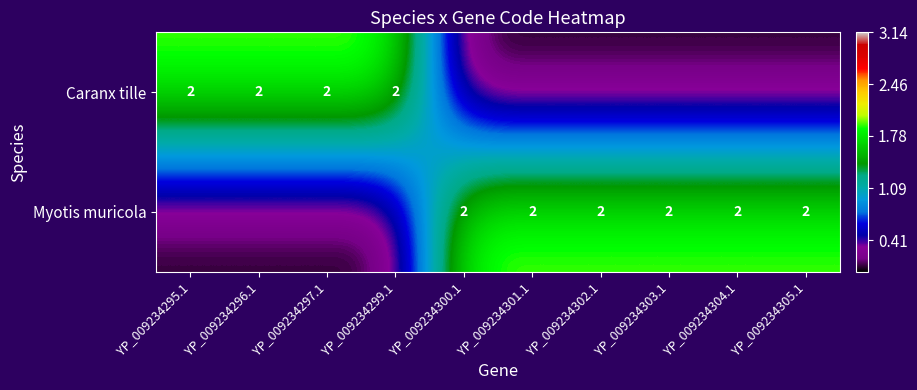

The Caranx tille series shows 1 at YP_009234297.1. True or false?

False